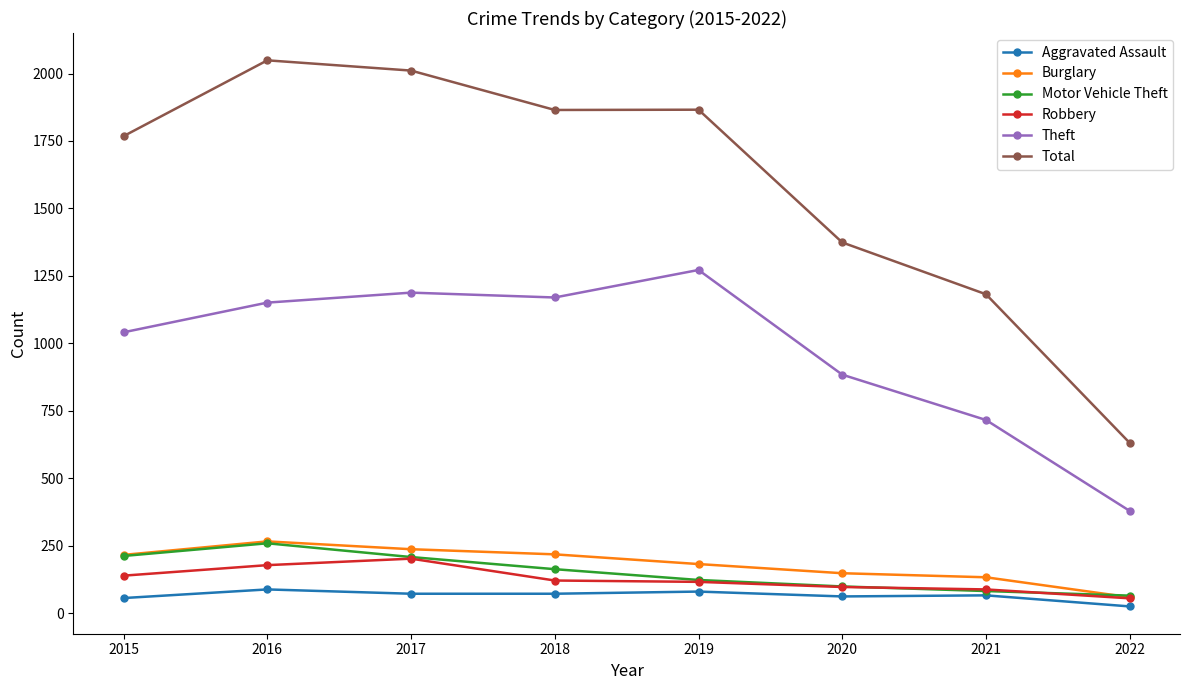

Which series has the largest total across all categories?

Total